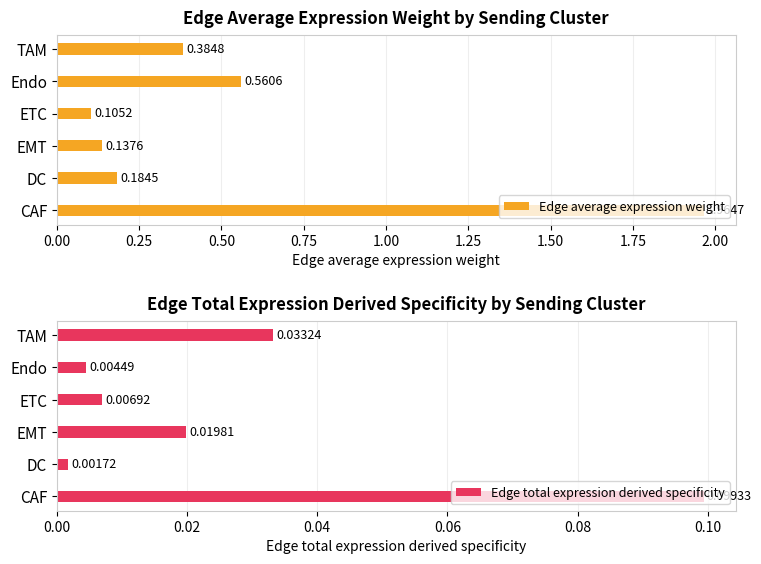

Which category has the highest value in the Edge total expression derived specificity series?

CAF